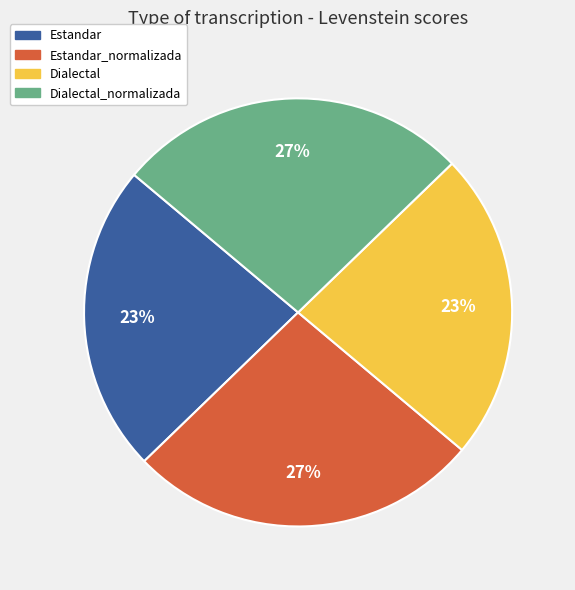

What percentage is the Estandar_normalizada slice, to the nearest percent?

27%